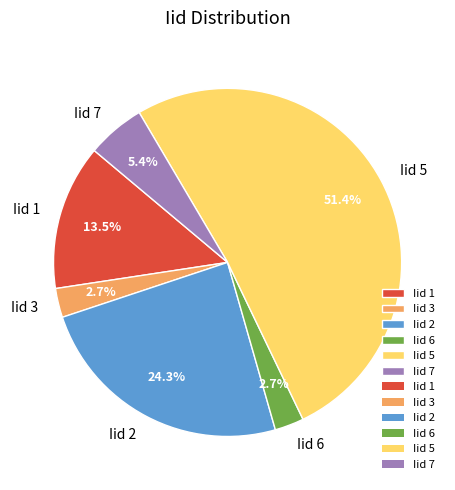

To the nearest percent, what is the combined percentage of Iid 2 and Iid 1?

38%